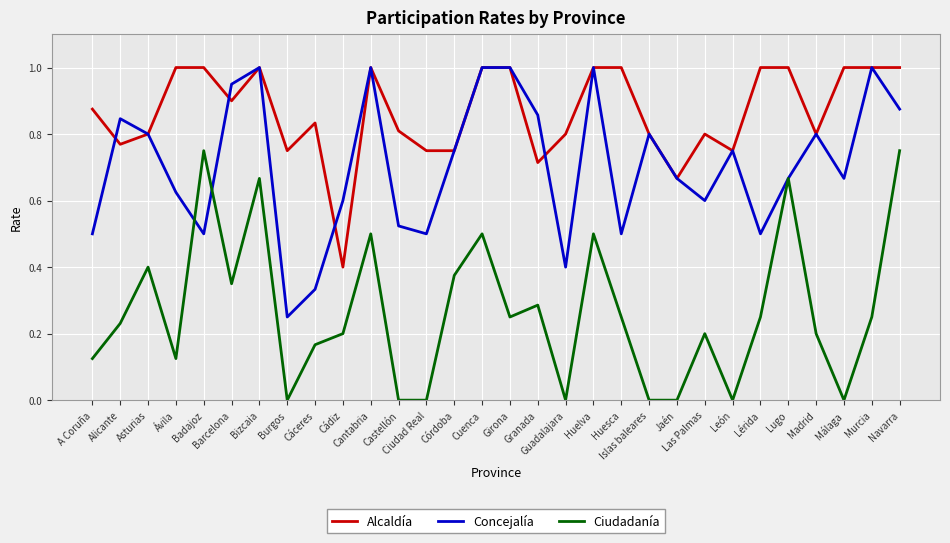

What are all the series names shown in the legend?

Alcaldía, Concejalía, Ciudadanía